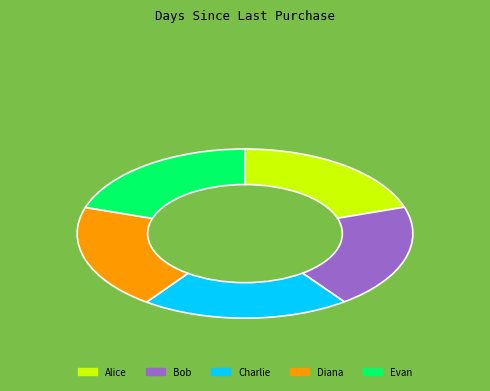

Approximately how many times larger is the value at Charlie compared to Diana?

1.0